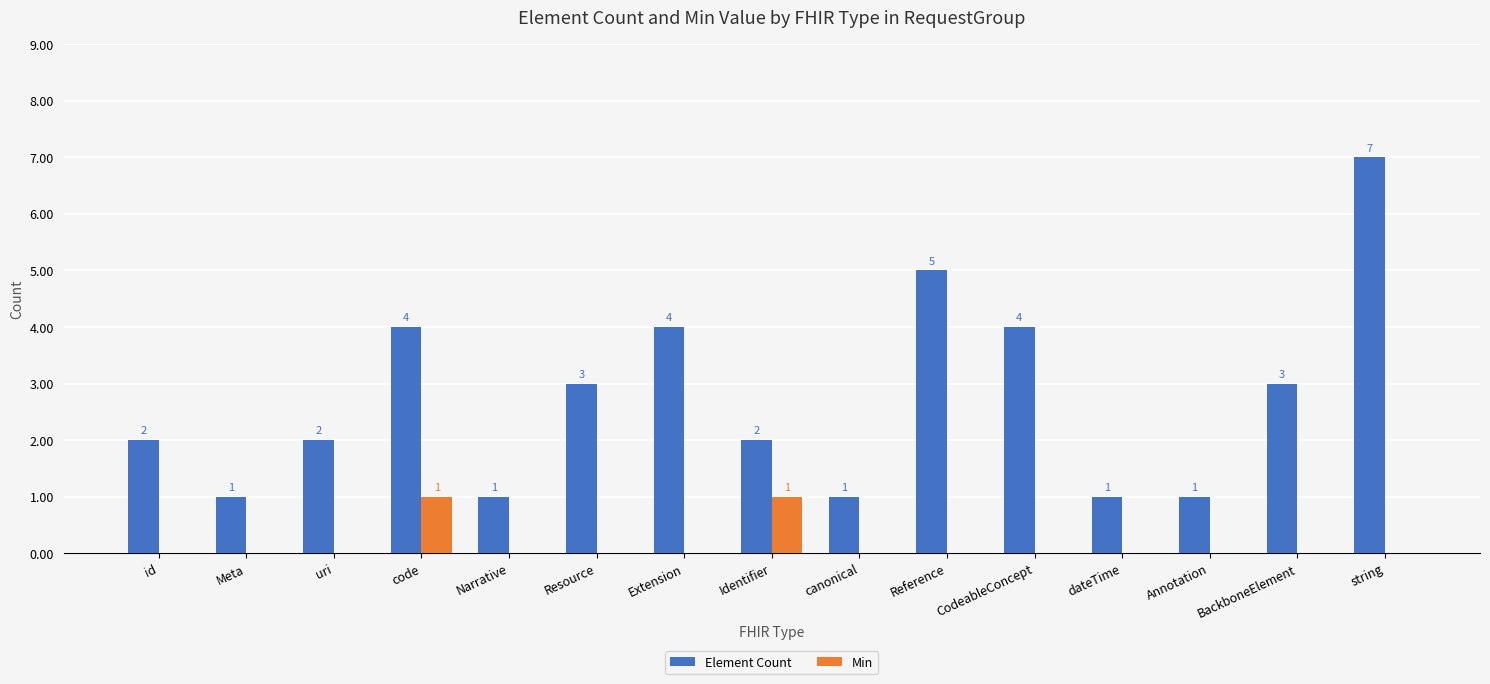

What is the greatest value displayed?

7